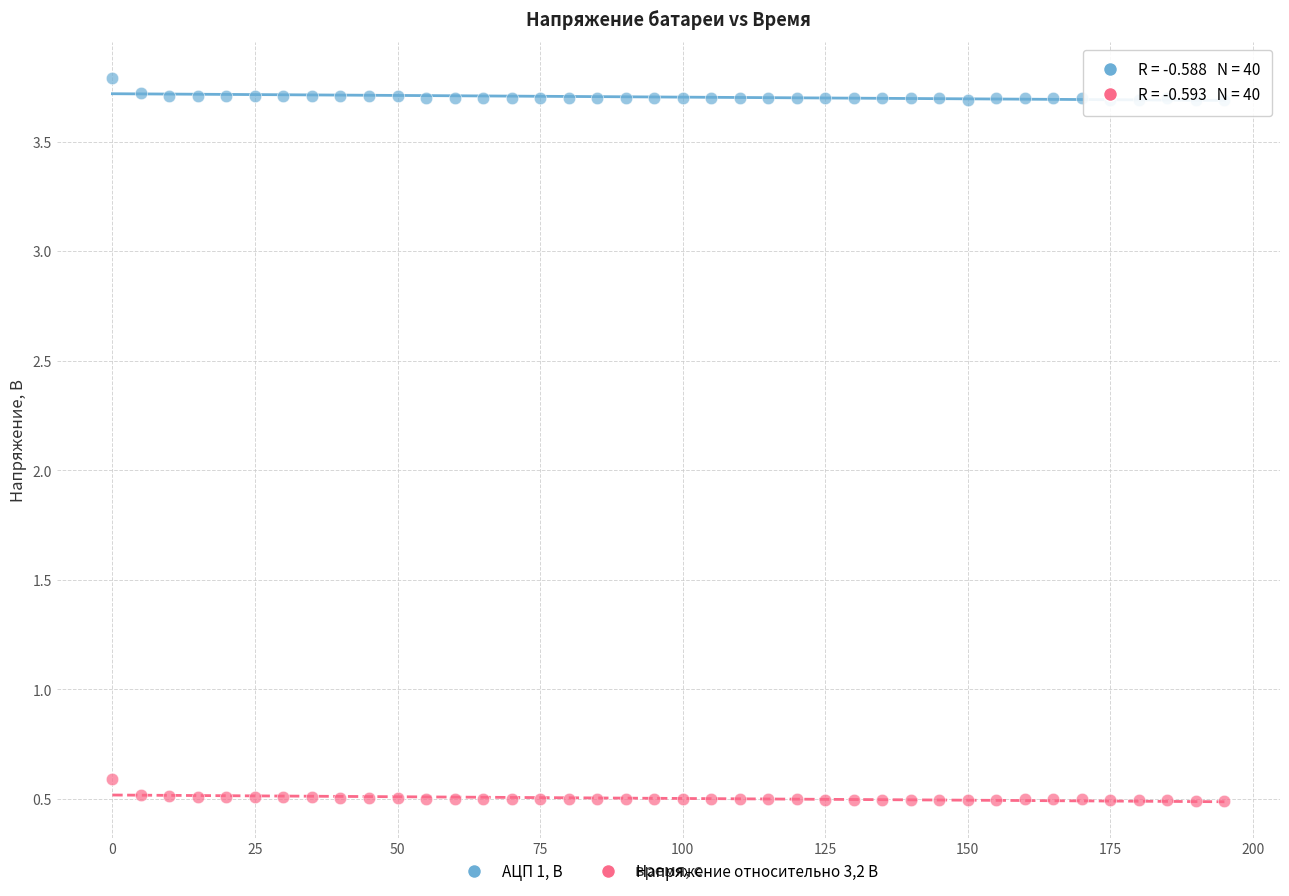

Which series contains the lowest Y value?

Напряжение относительно 3,2 В